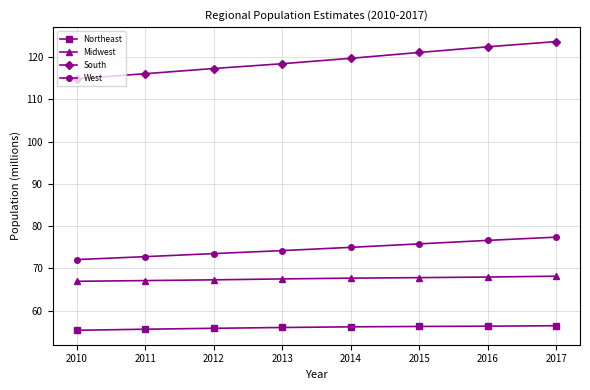

Is the value of South at 2012 greater than the value of Northeast at 2017?

Yes